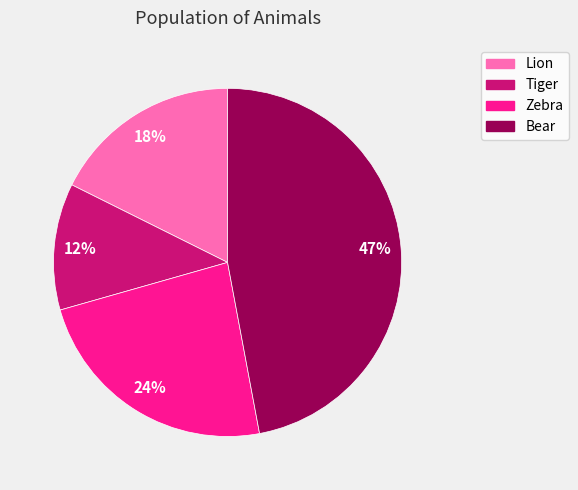

To the nearest percent, what percentage of the pie is Bear?

47%